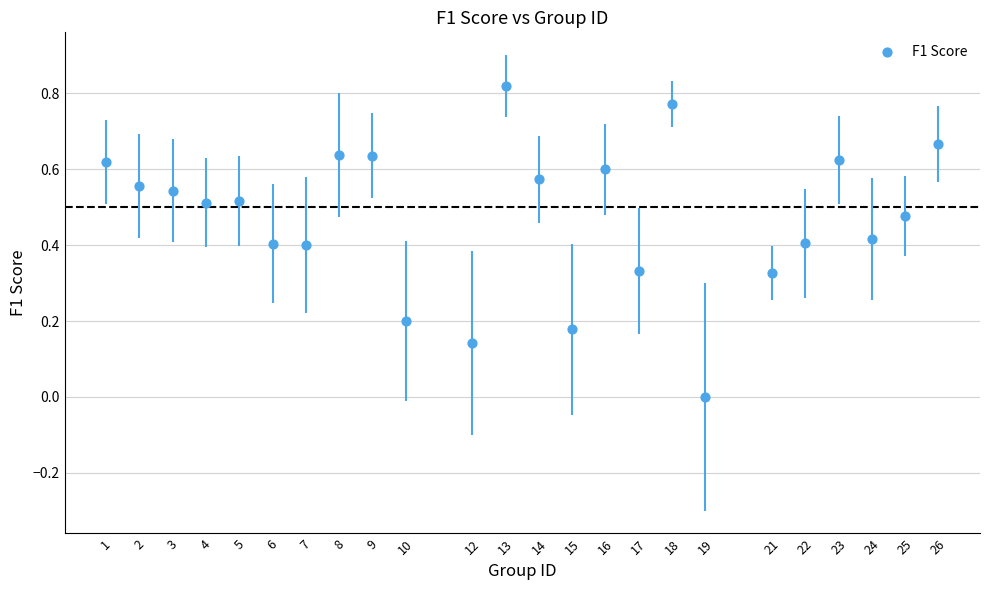

What is the range of X values (max minus min)?

25.0